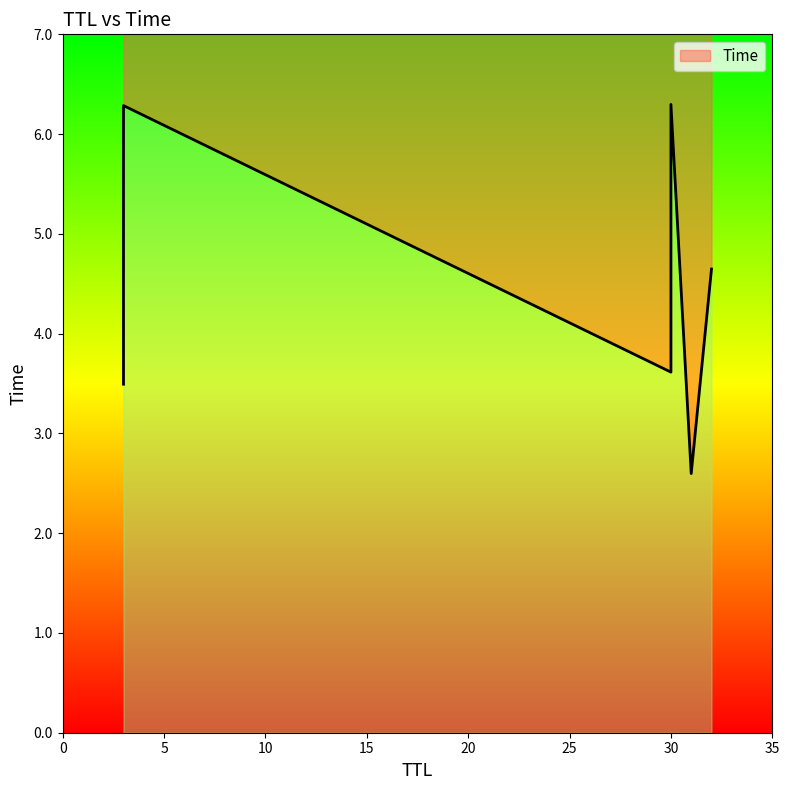

How many data points are less than 4?

3